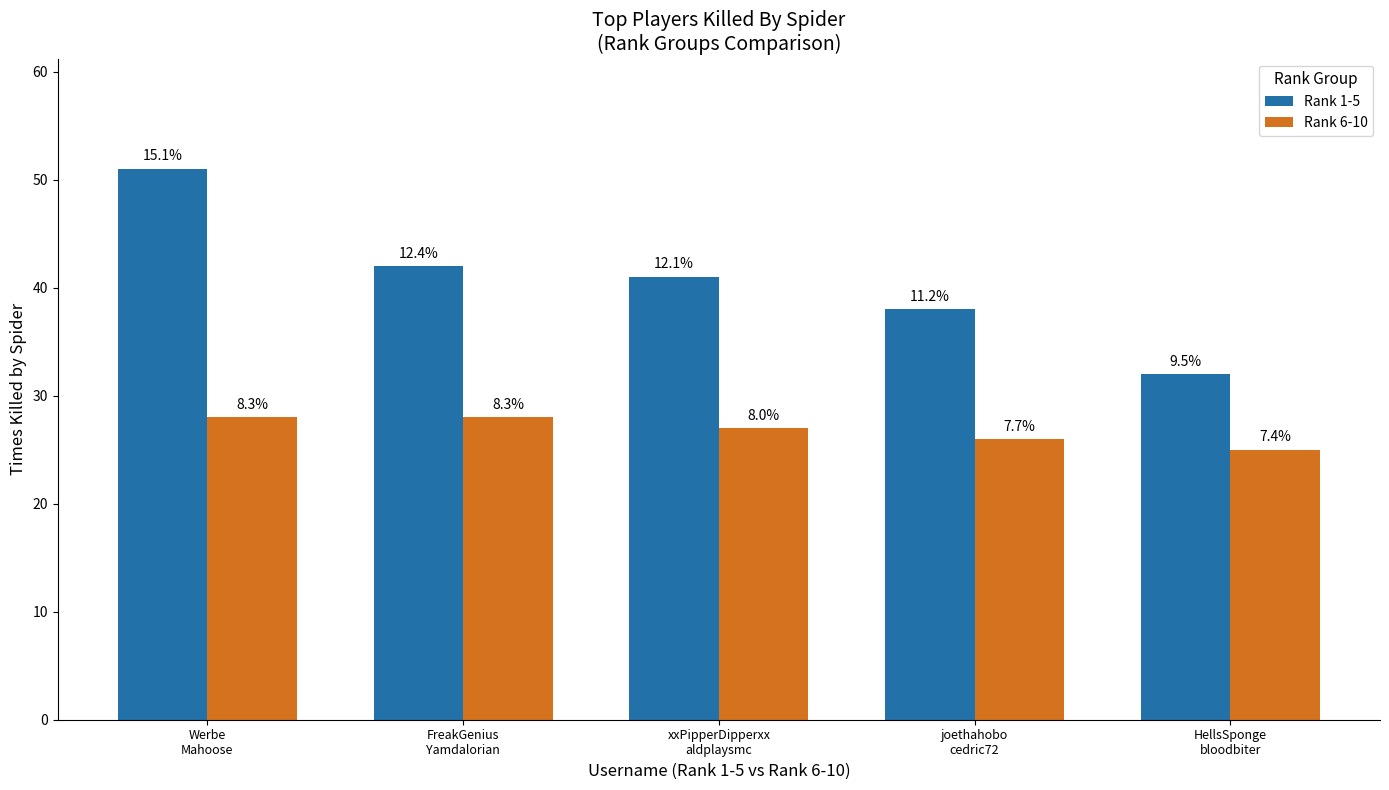

Which category has the lowest value in the Rank 1-5 series?

HellsSponge
bloodbiter